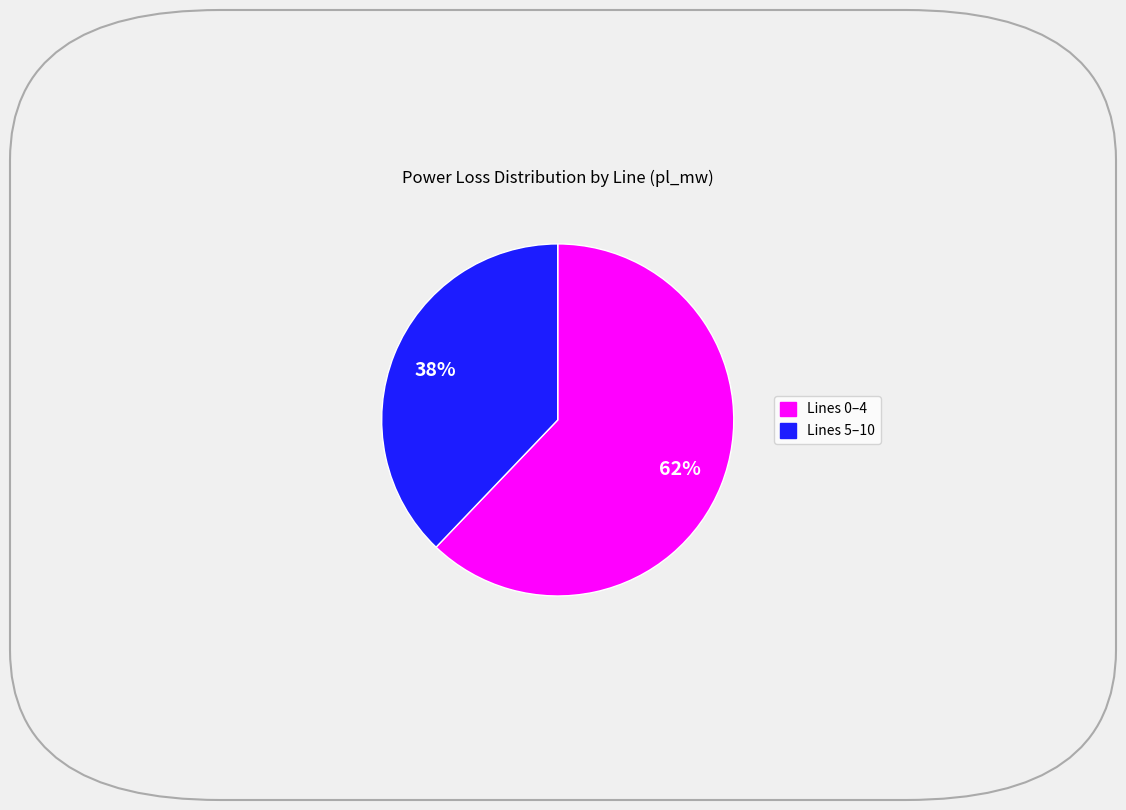

To the nearest percent, what is the difference between the largest and smallest slice percentages?

24%